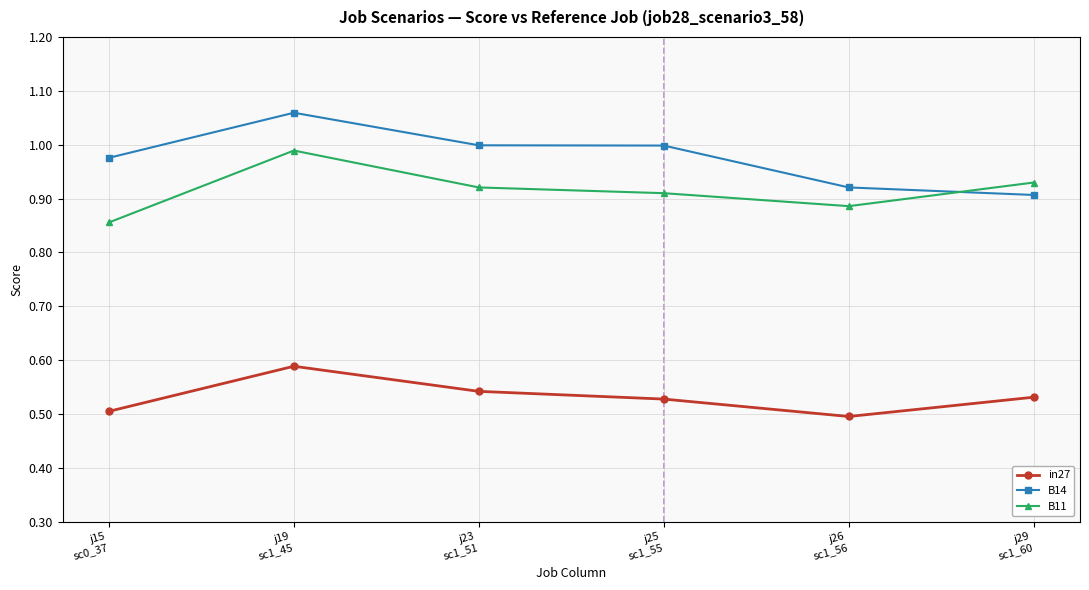

At j25
sc1_55, list the series in order from largest to smallest.

B14, B11, in27